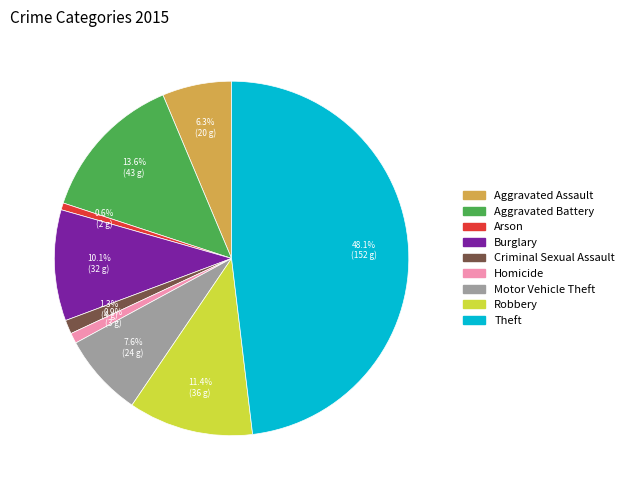

Does Criminal Sexual Assault account for over 50% of the chart?

No